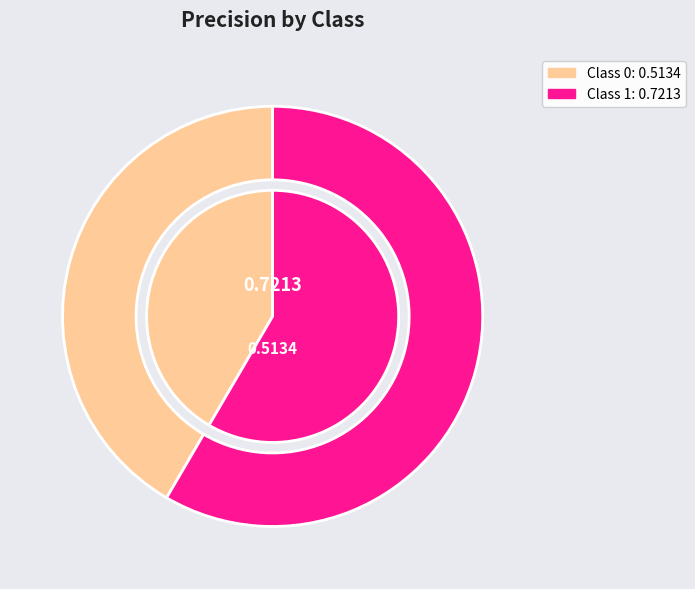

What percentage do 1 and 0 together represent?

100.0%